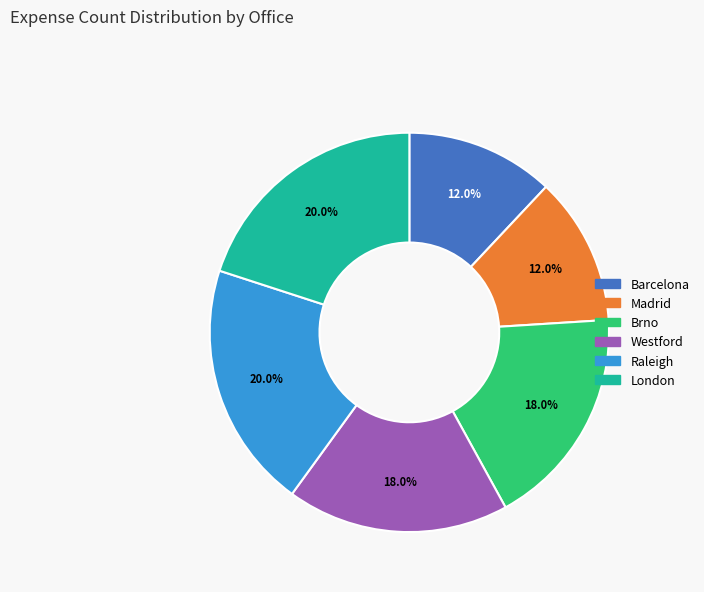

How many segments does this pie chart have?

6